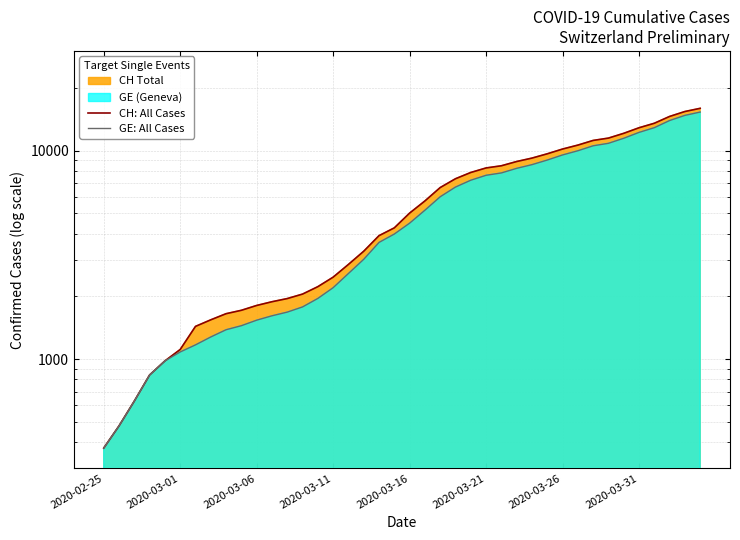

True or false: GE: All Cases and CH: All Cases intersect in this chart.

False